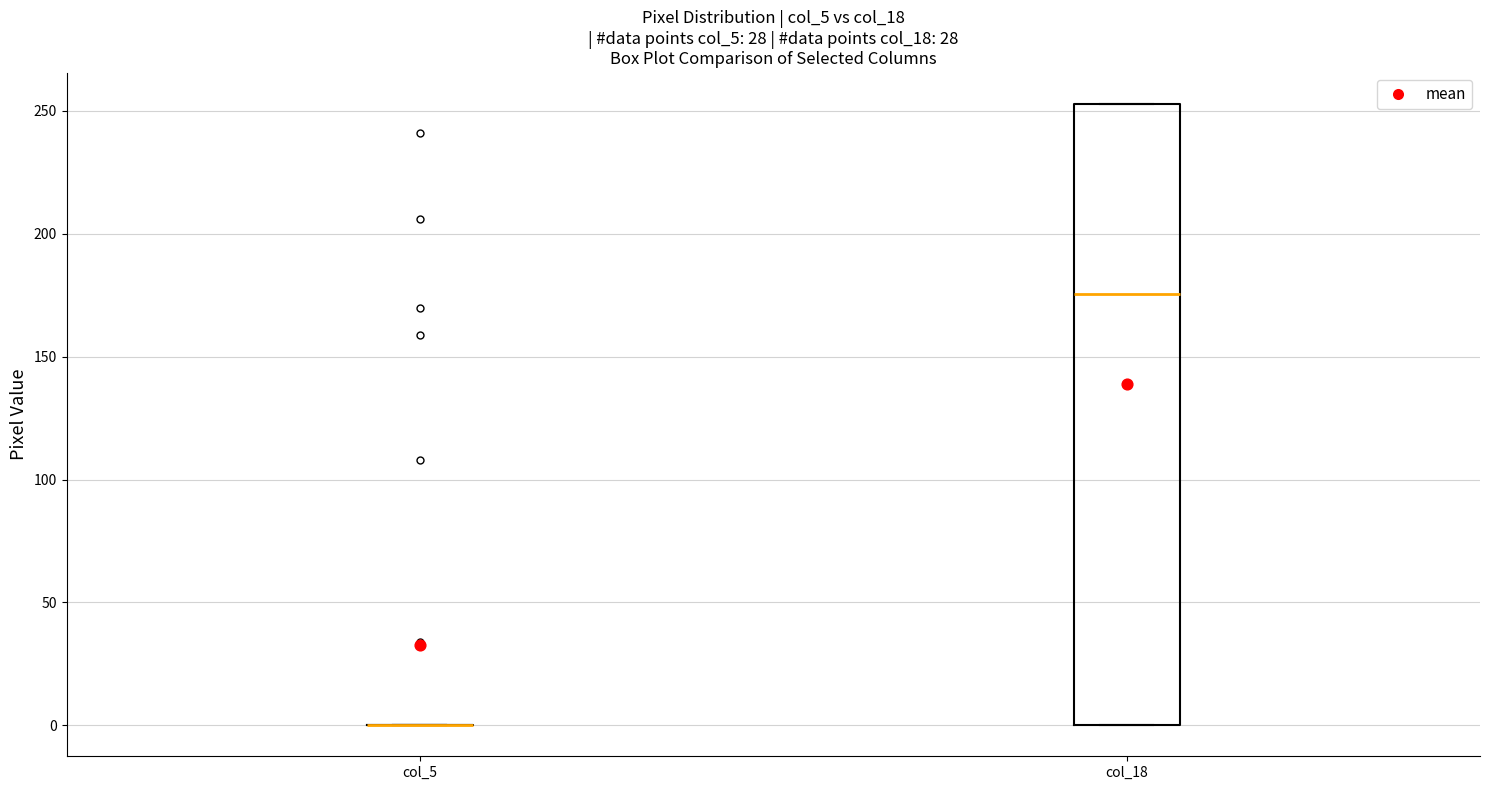

Reading left to right, transcribe this box plot: for each box, give where its median line is, the range the box spans, and where its two whiskers end, as read against the y-axis. The values are not printed on the chart, so give them approximately, as read against the axis.

col_5: box collapsed to a line at 0, whiskers 0 to 0
col_18: median 175, box 0 to 255, whiskers 0 to 255